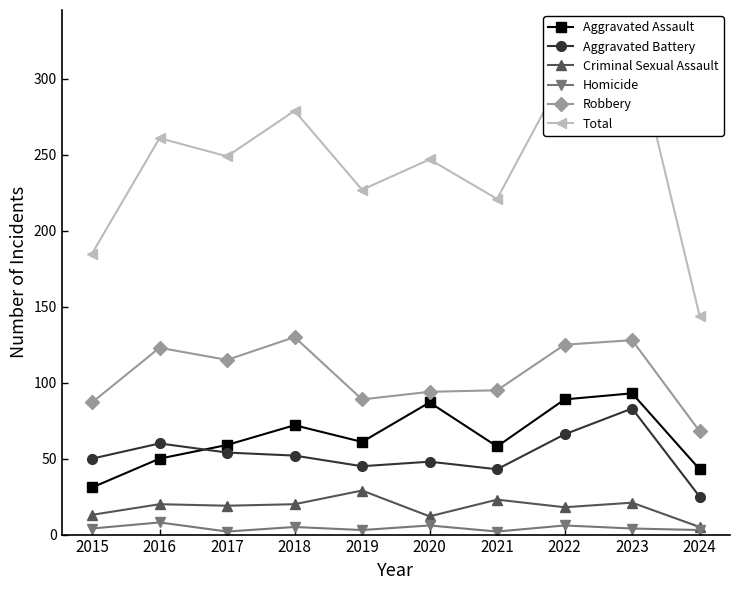

Which series has the largest total across all categories?

Total